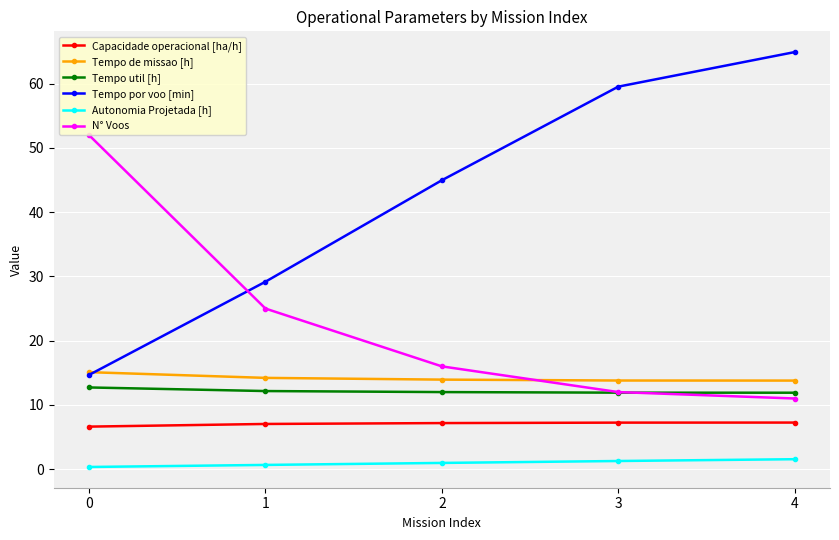

True or false: Tempo de missao [h] has a value of 5.9 at 3.

False